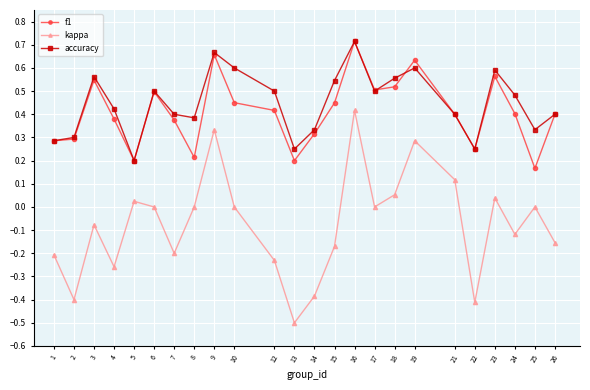

Is the value of accuracy at 16 greater than the value of kappa at 2?

Yes